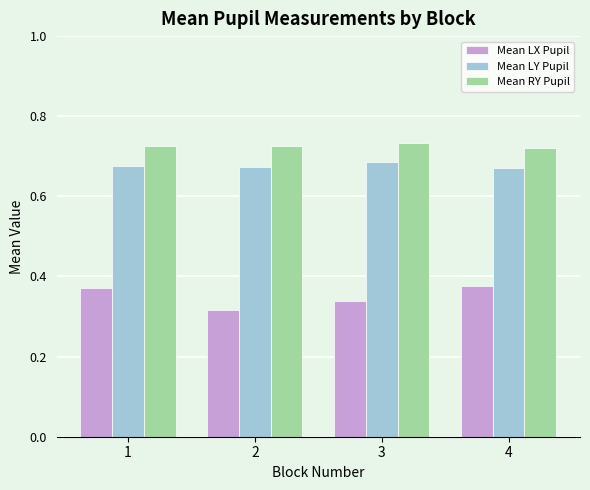

What is the spread (max minus min) of values at 3?

0.4